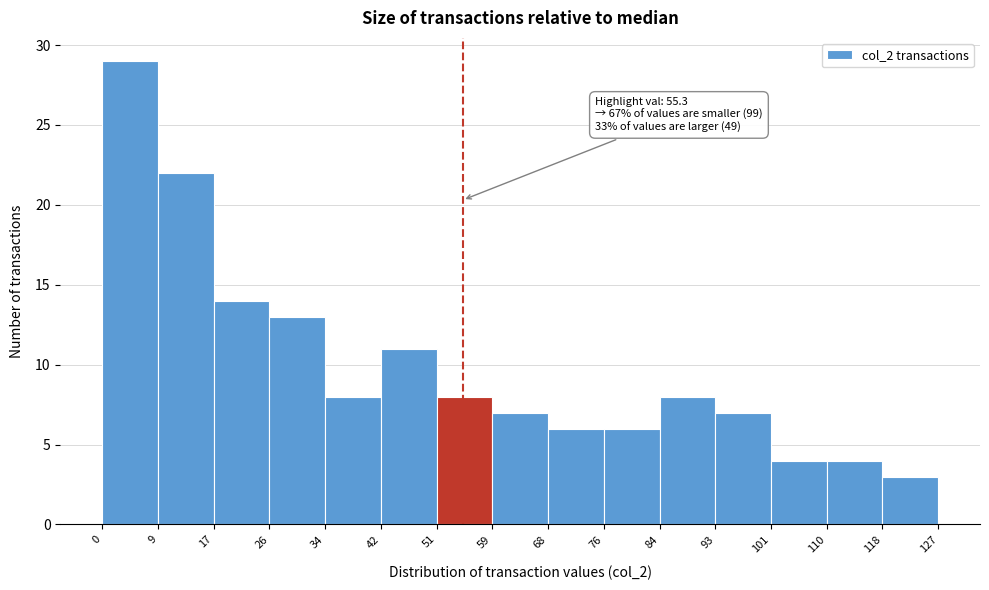

Over which range of the x-axis is the bar tallest?

0 to 9